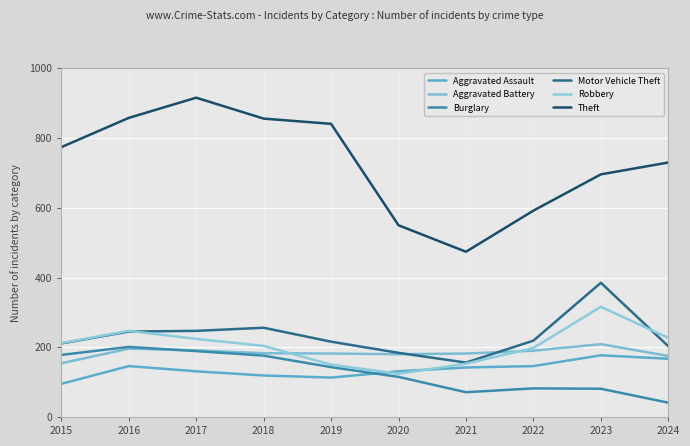

Does the chart have visible grid lines?

Yes